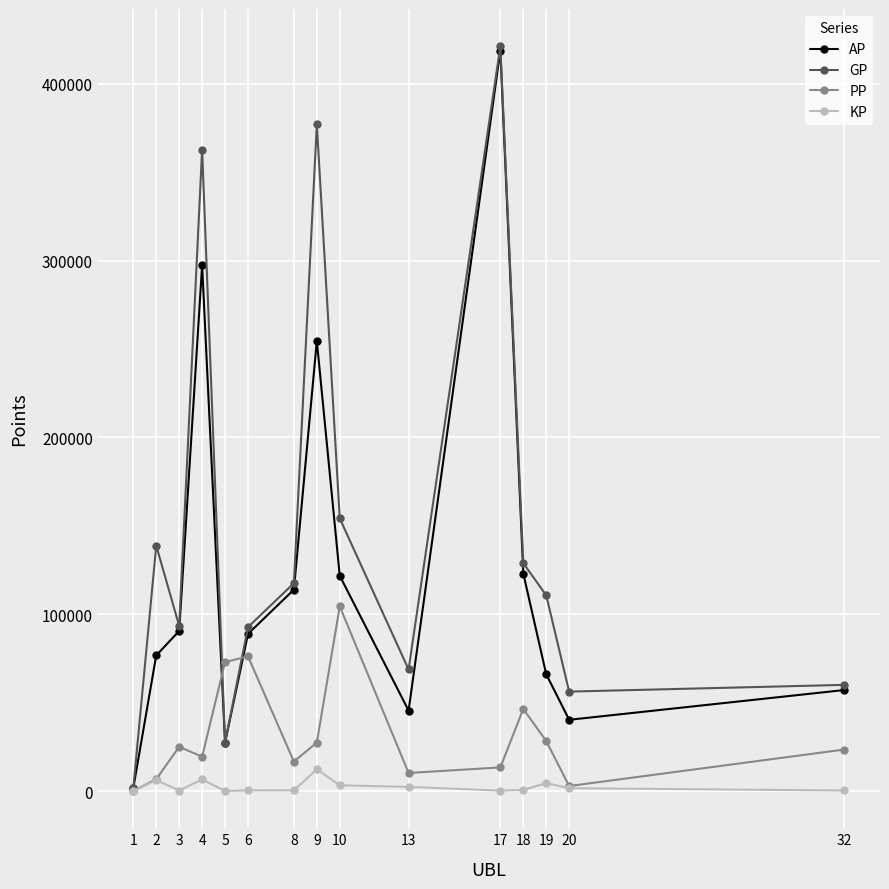

At how many categories does at least one series exceed 136236?

5